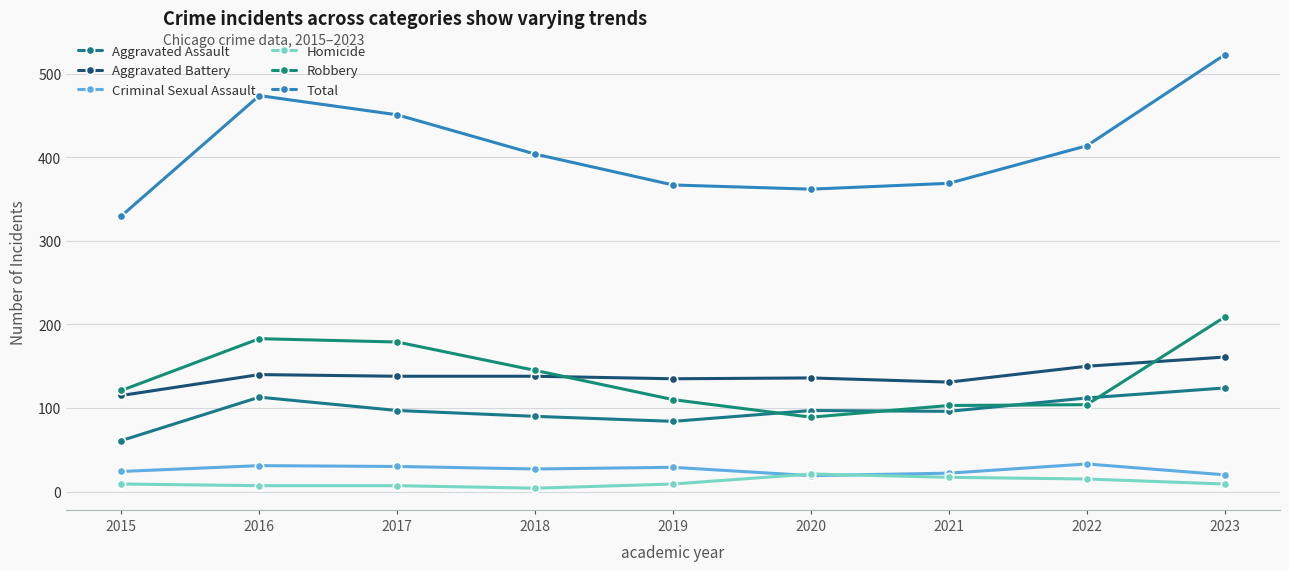

The value of Homicide at 2018 is 7. True or false?

False